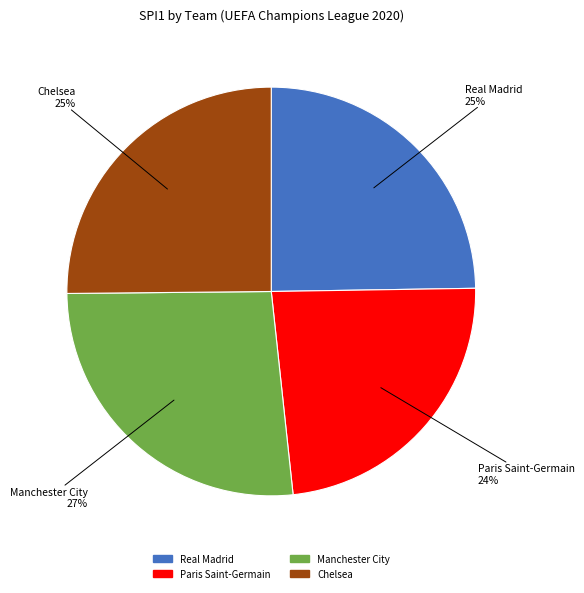

Does any single category account for the majority?

No